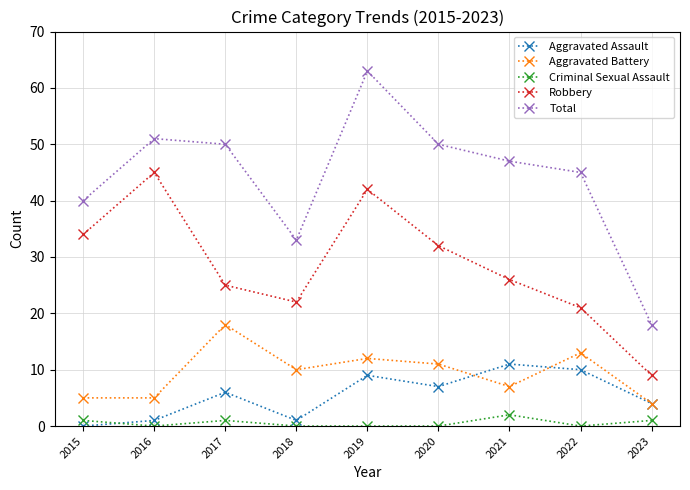

True or false: Criminal Sexual Assault has more than 0 interior local peaks.

True